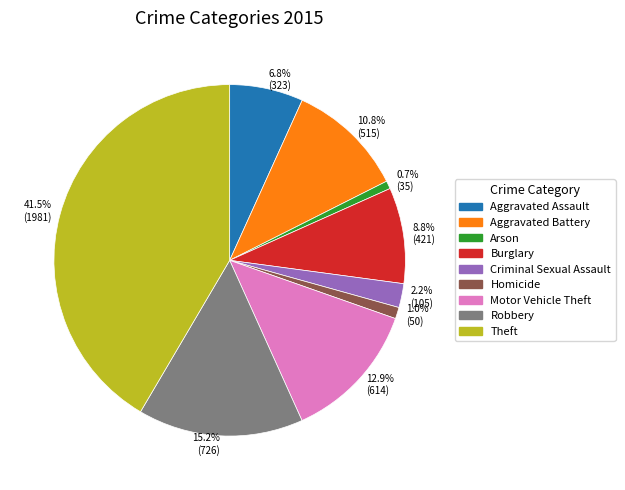

Which slice is the largest?

Theft